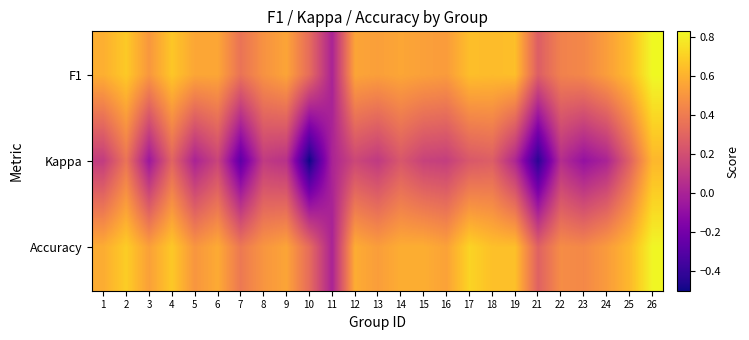

At how many categories does at least one series exceed 0?

24